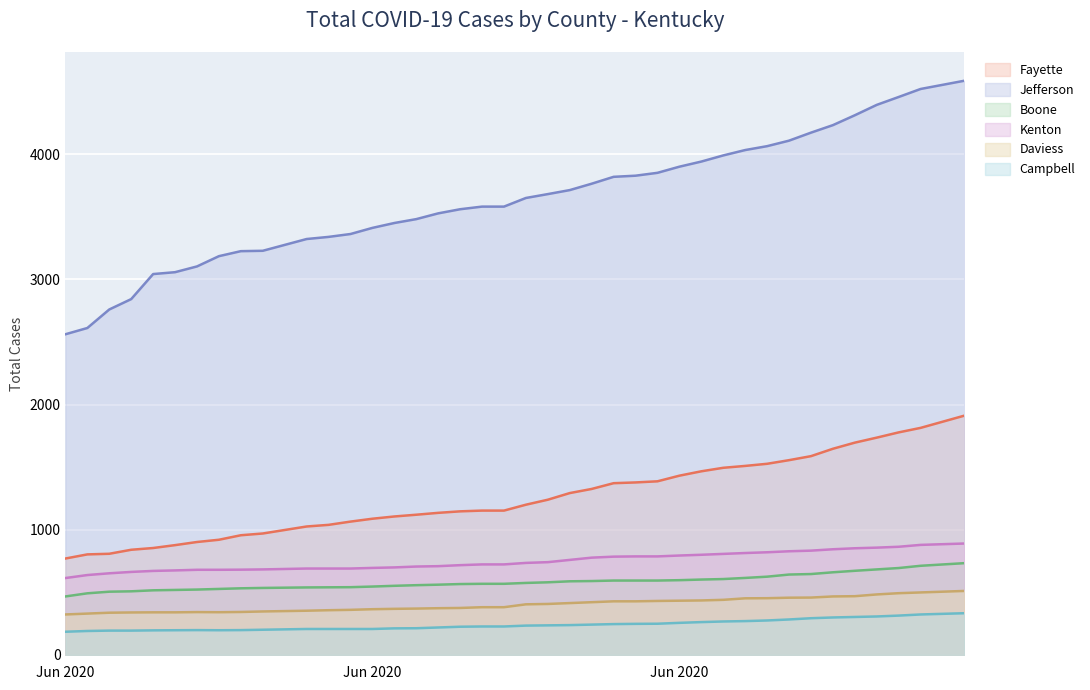

True or false: Total Cases Jefferson and Total Cases Boone cross at least once.

False